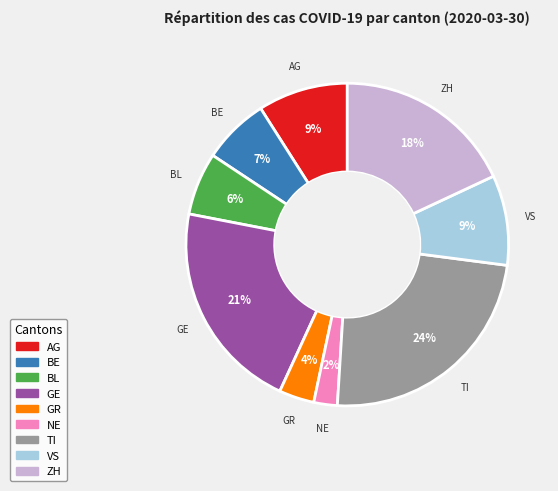

Is there a majority slice in this chart?

No